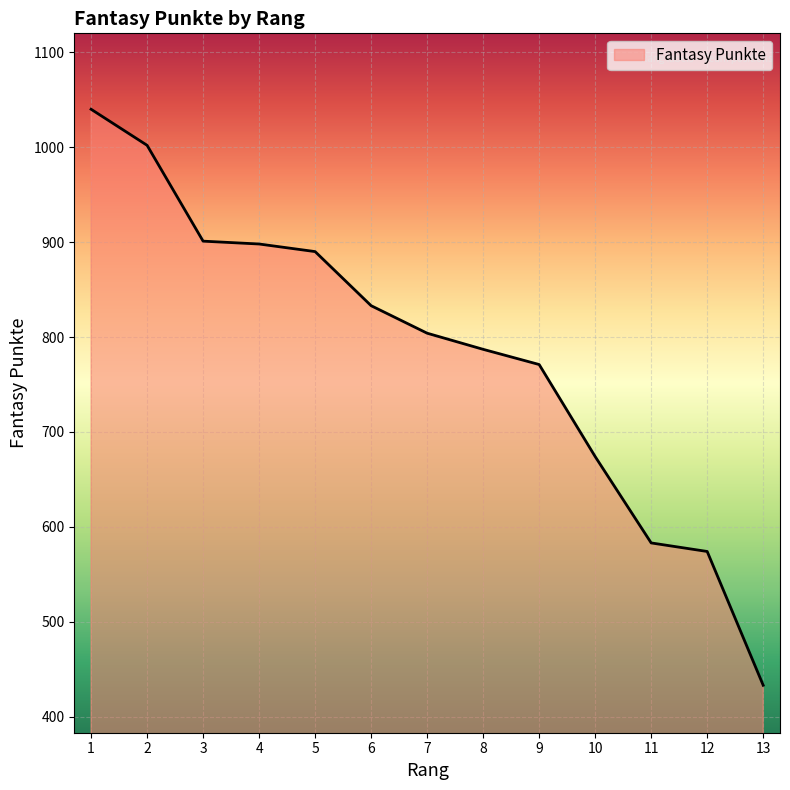

What is the minimum value shown in the chart?

433